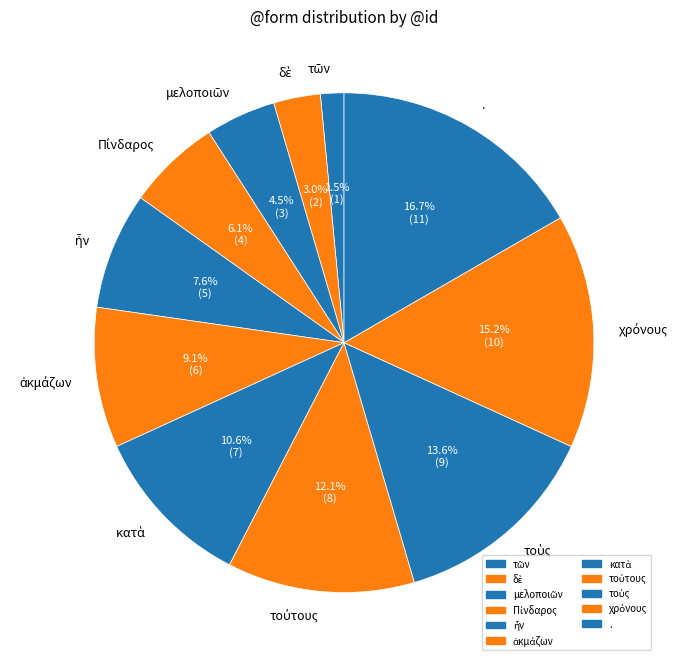

To the nearest percent, what is the average slice percentage?

9%